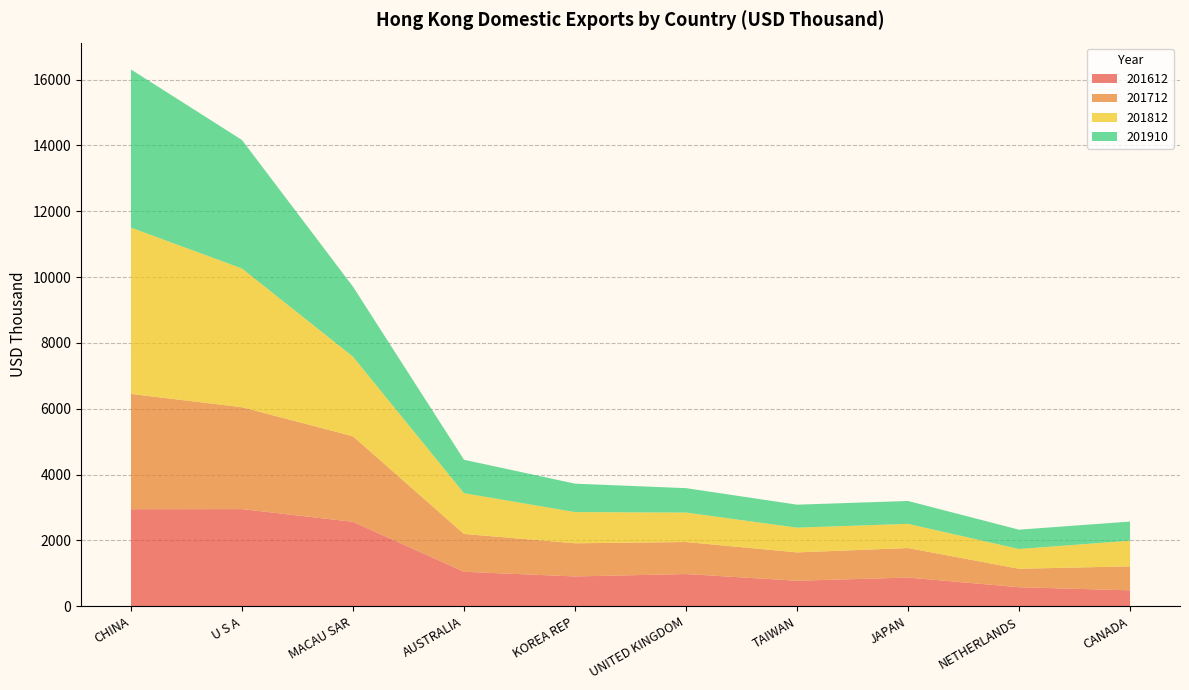

Reading right to left, extract all data points from this chart.

201612: CANADA=486.6	NETHERLANDS=579.9	JAPAN=873.8	TAIWAN=777.2	UNITED KINGDOM=980.7	KOREA REP=907.7	AUSTRALIA=1049.9	MACAU SAR=2566.9	U S A=2953.8	CHINA=2950.6
201712: CANADA=728.2	NETHERLANDS=561.2	JAPAN=896.9	TAIWAN=861.2	UNITED KINGDOM=973.3	KOREA REP=1007.8	AUSTRALIA=1149.4	MACAU SAR=2598.2	U S A=3095.2	CHINA=3501.6
201812: CANADA=778.8	NETHERLANDS=600.4	JAPAN=734.8	TAIWAN=751.6	UNITED KINGDOM=894.5	KOREA REP=947.7	AUSTRALIA=1237.7	MACAU SAR=2418.8	U S A=4213.3	CHINA=5052.2
201910: CANADA=581.9	NETHERLANDS=587.1	JAPAN=695.0	TAIWAN=698.1	UNITED KINGDOM=741.9	KOREA REP=863.3	AUSTRALIA=1016.1	MACAU SAR=2126.5	U S A=3904.4	CHINA=4804.5